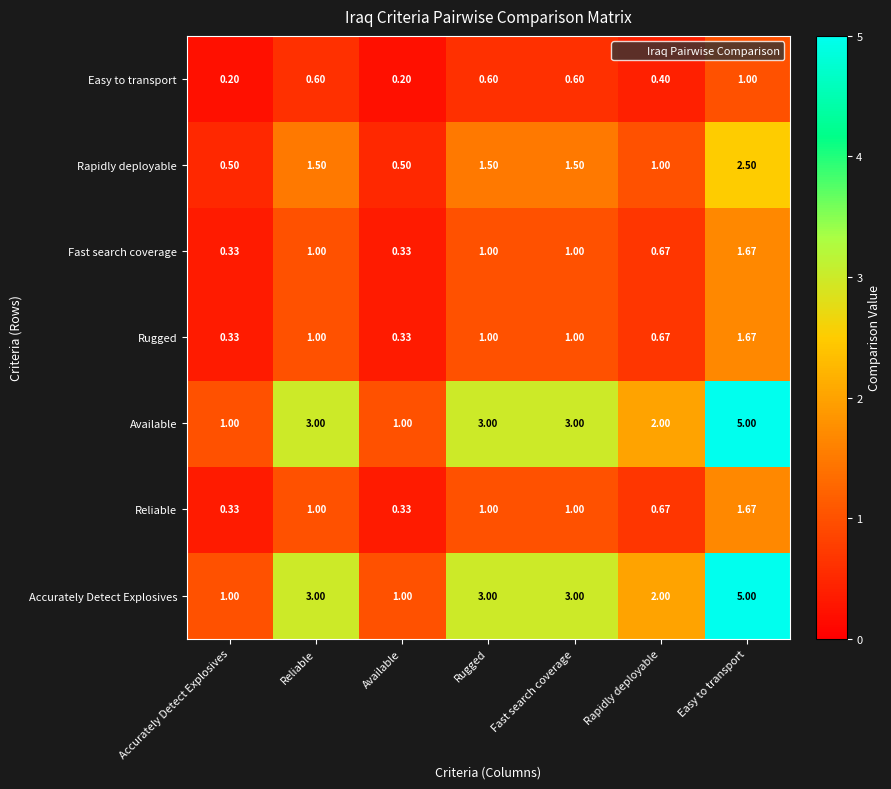

At which category is the sum across all series the highest?

Easy to transport